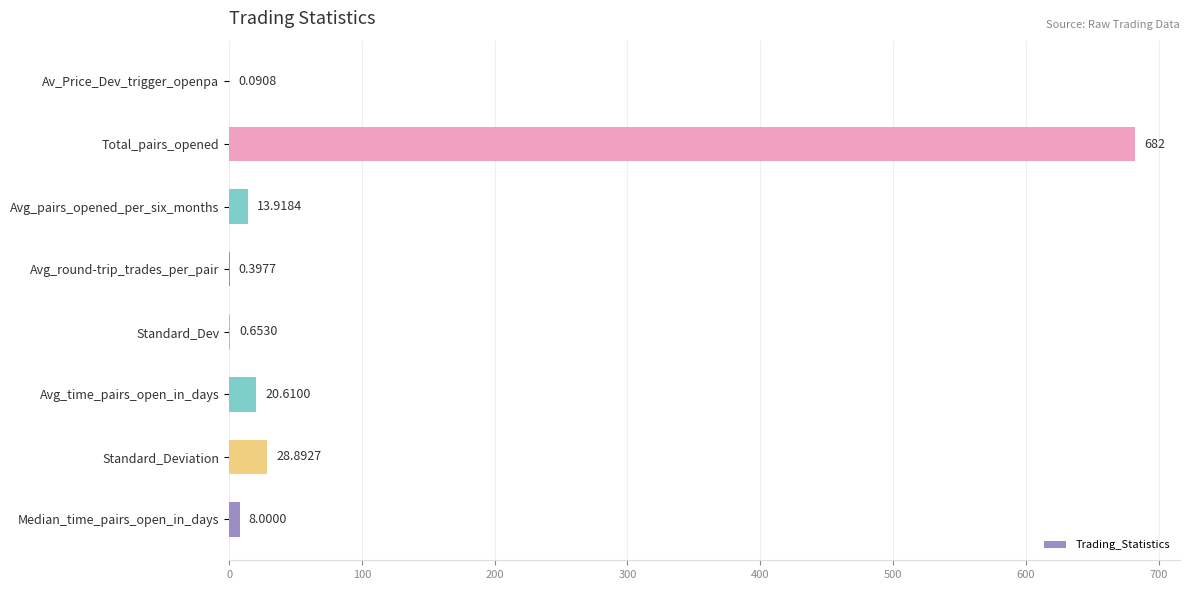

At which category does the chart reach its peak across all series?

Total_pairs_opened